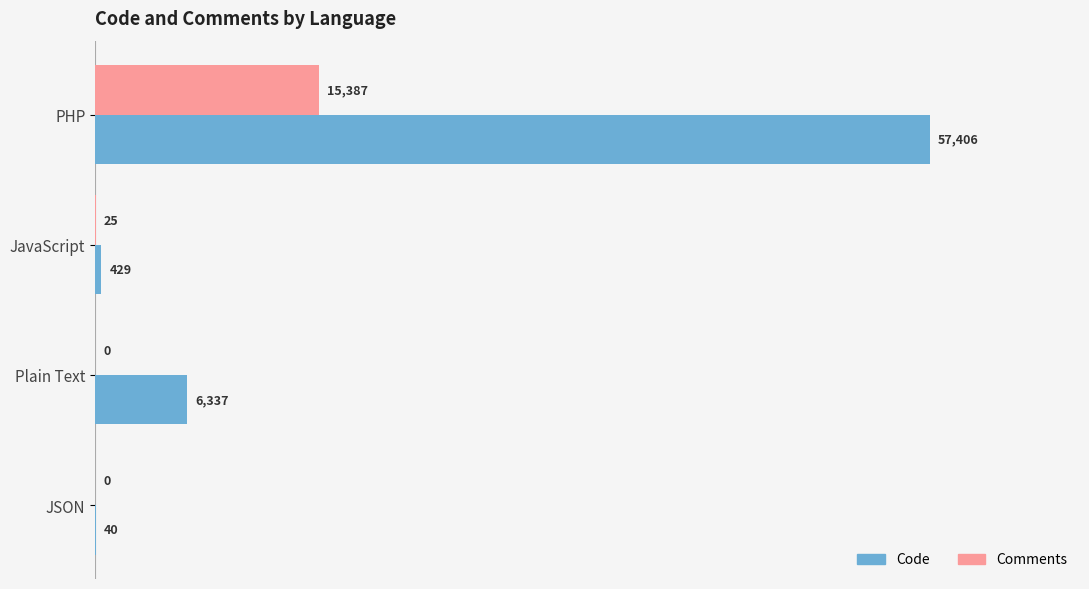

How many values in Comments are above zero?

2